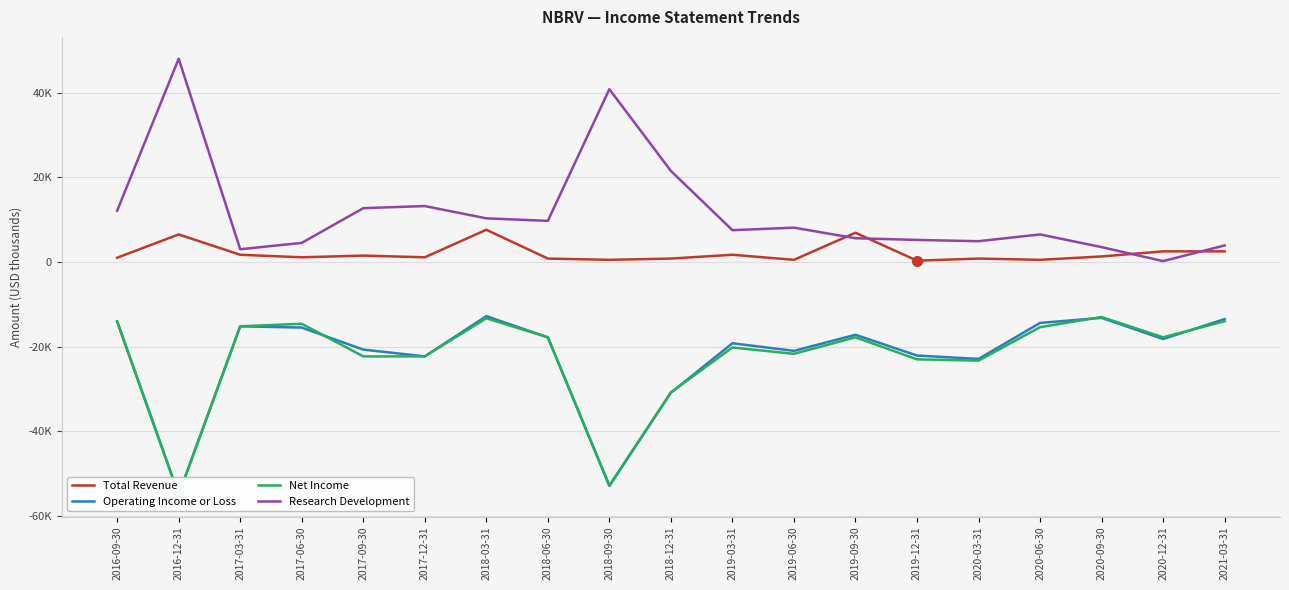

In Net Income, how many points are lower than both neighbors (excluding endpoints)?

5